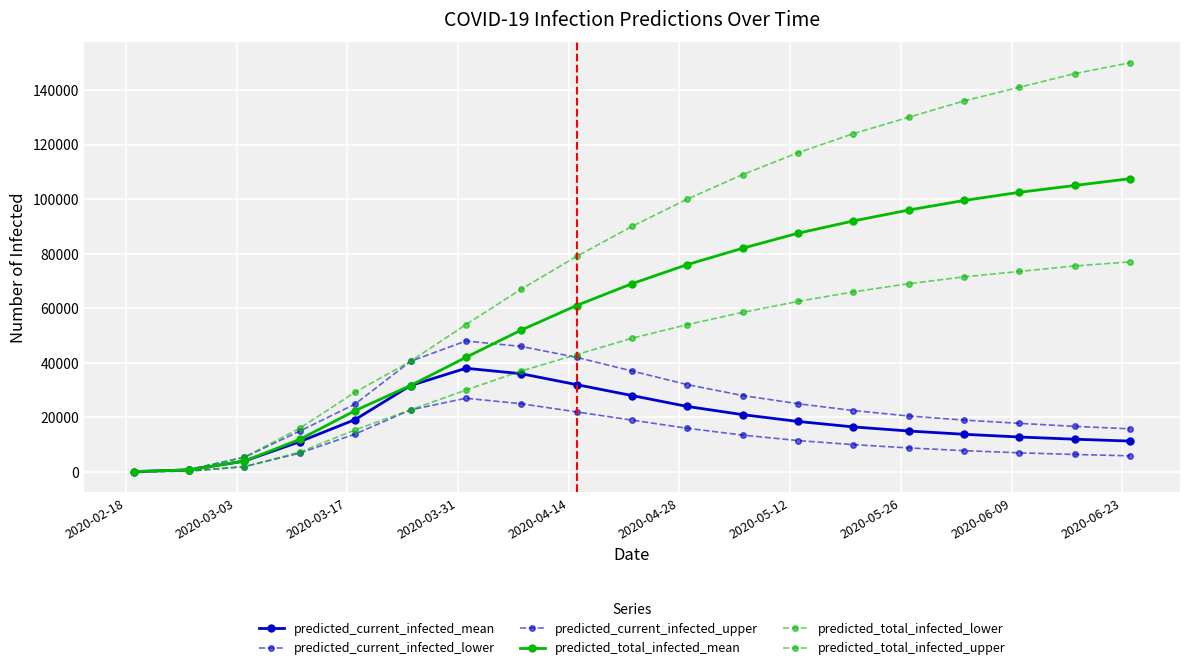

At how many categories does at least one series exceed 4864?

17